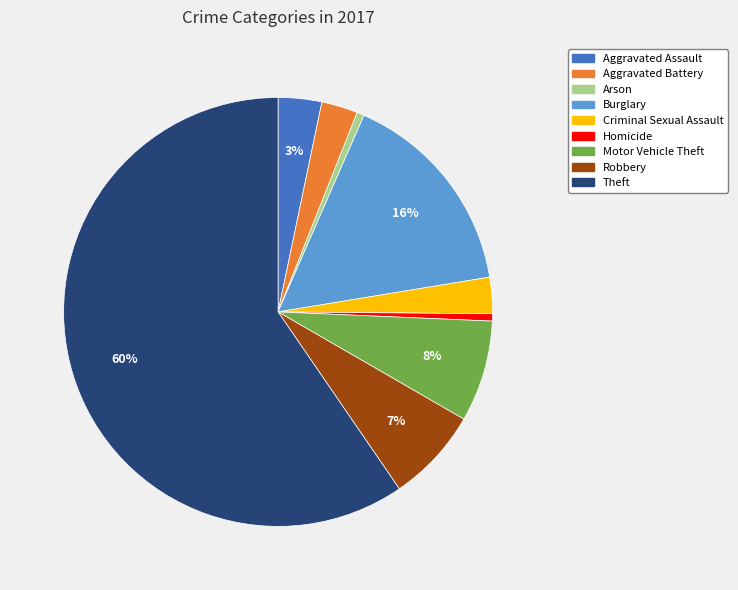

To the nearest percent, what is the difference between the Aggravated Battery and Burglary slice percentages?

13%